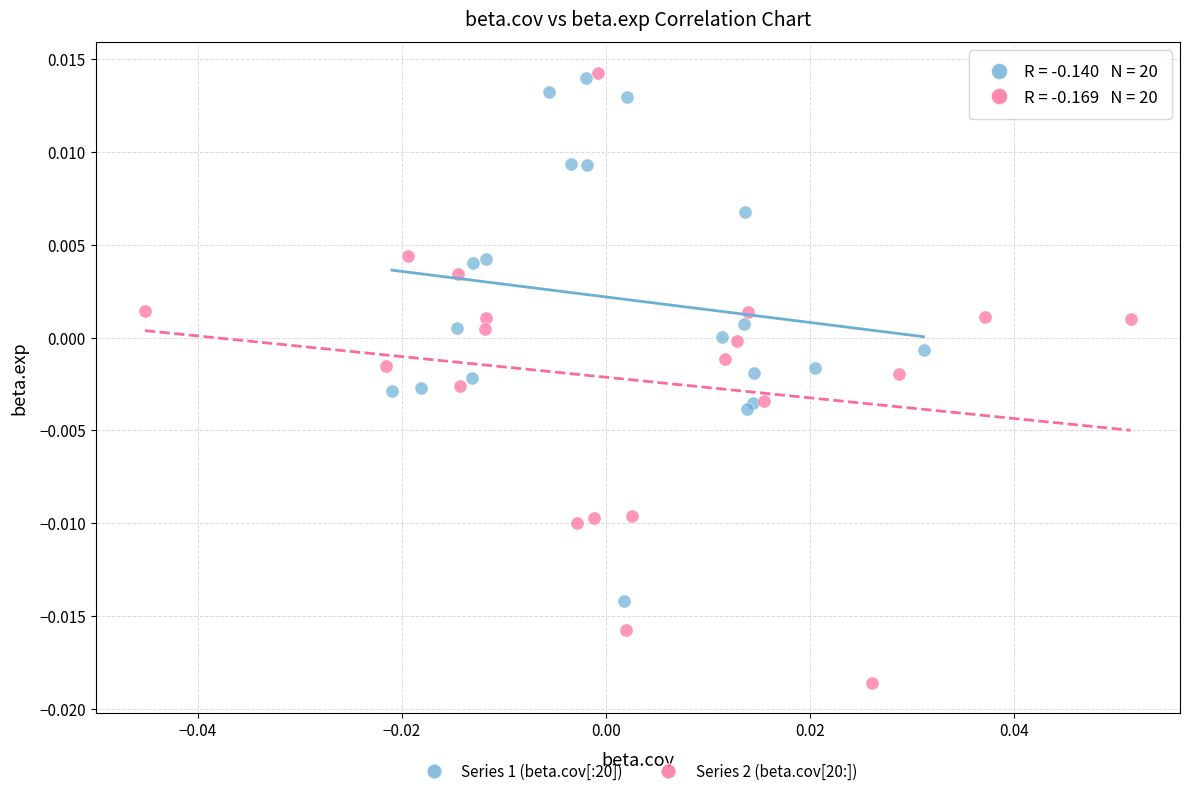

Which series has the largest Y range (max minus min)?

Series 2 (beta.cov[20:])